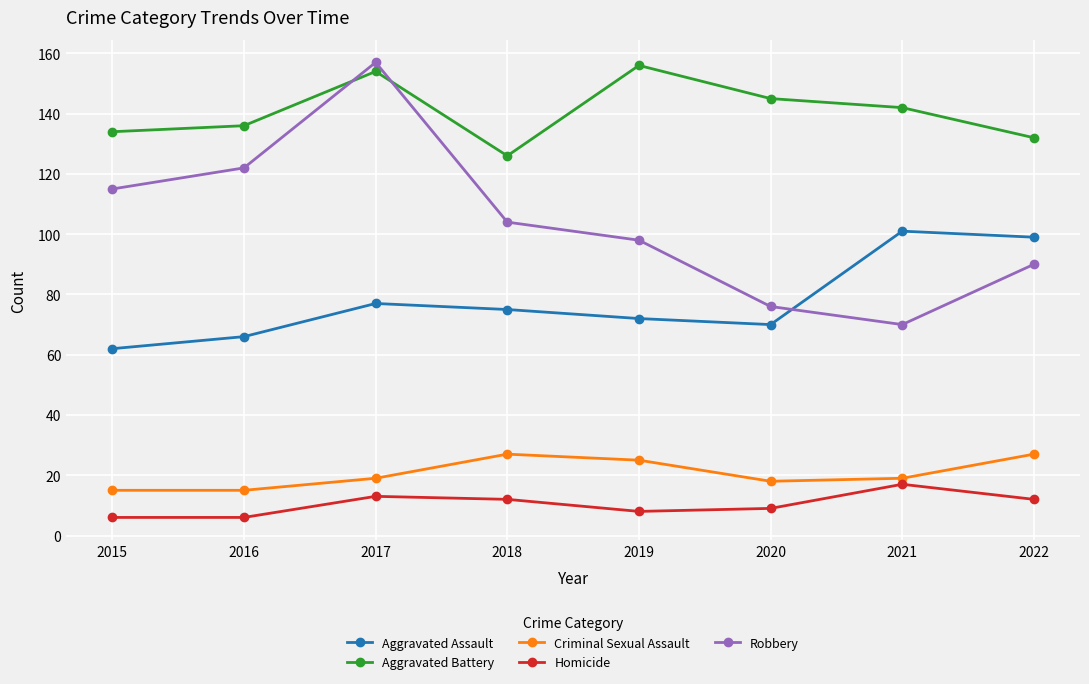

At which label does Homicide first exceed 12?

2017